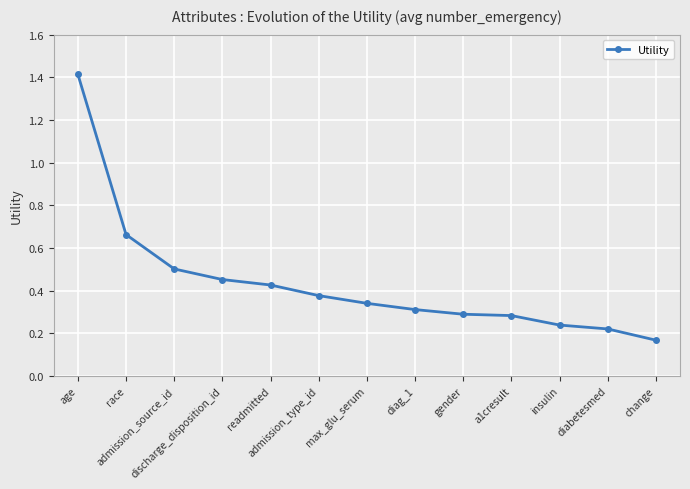

What is the label of the 10th point from the right?

discharge_disposition_id